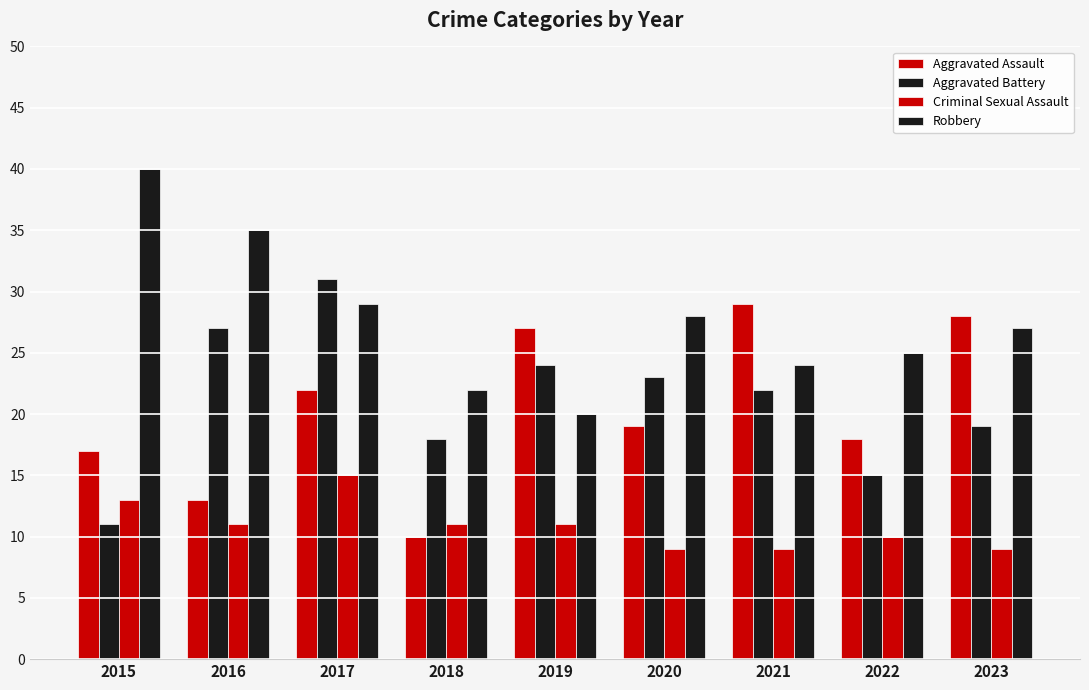

Count the number of data series in this chart.

4